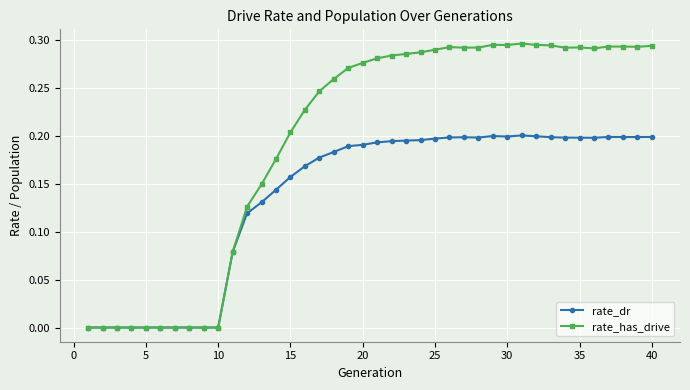

Which series has the widest spread of values?

rate_has_drive